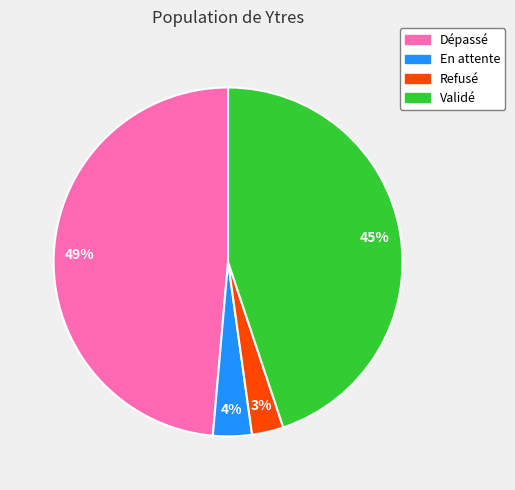

Which slice is the smallest?

Refusé